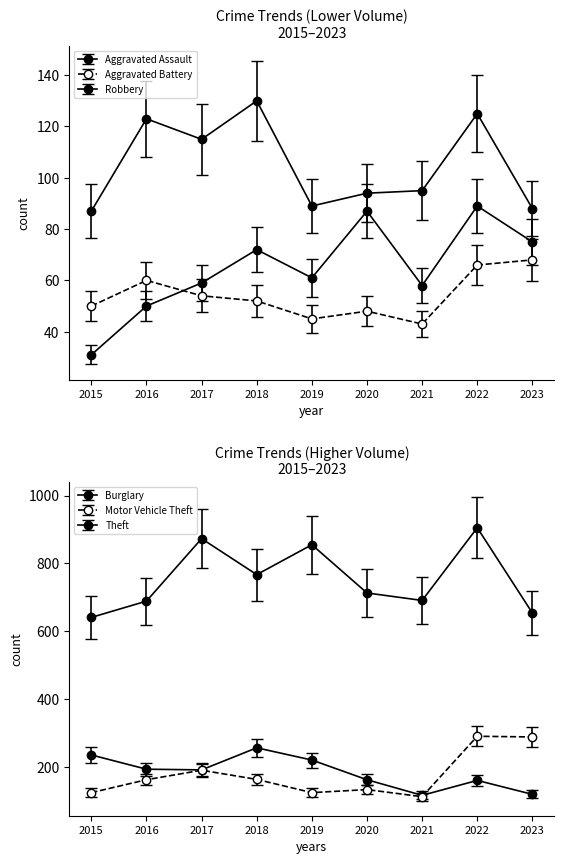

How many values in the Aggravated Battery series are below 52?

4